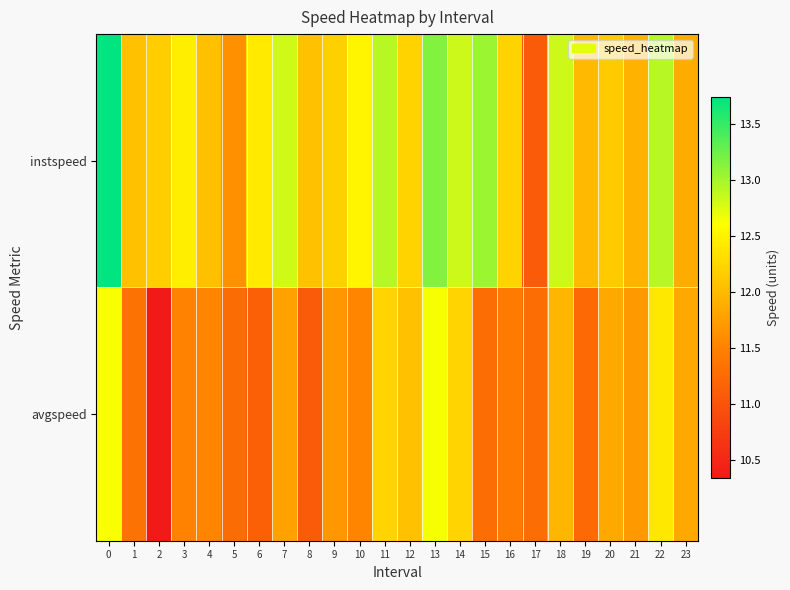

At 17, list the series in order from largest to smallest.

avgspeed, instspeed